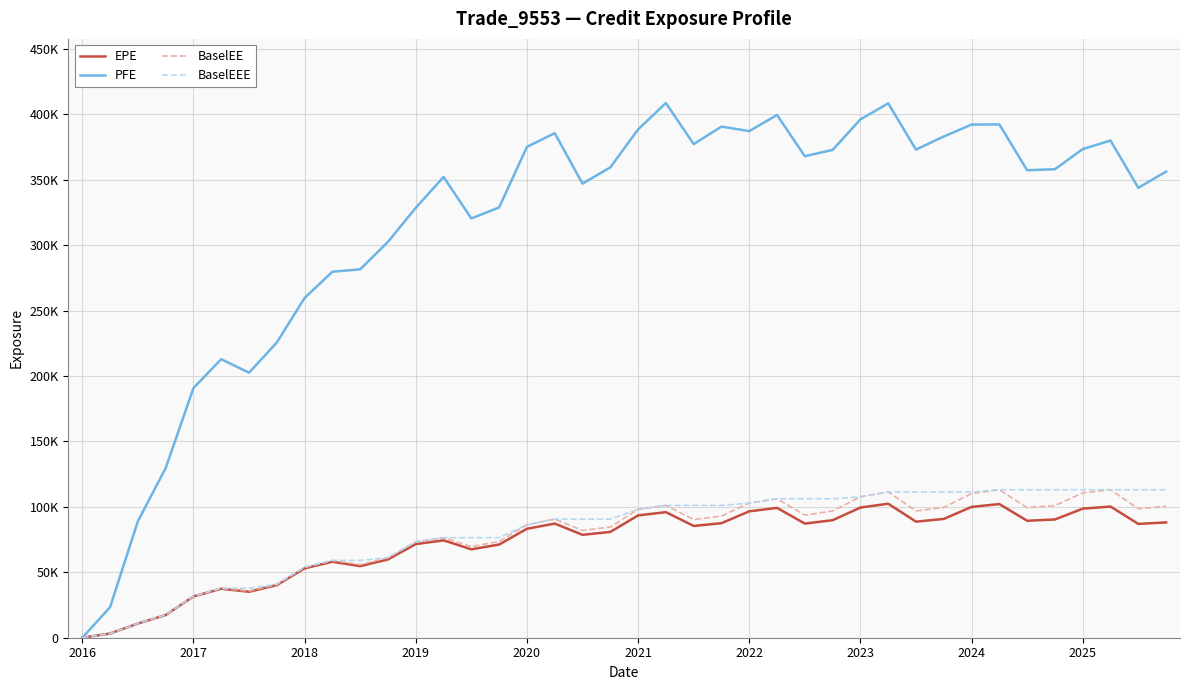

True or false: BaselEE and EPE cross at least once.

False